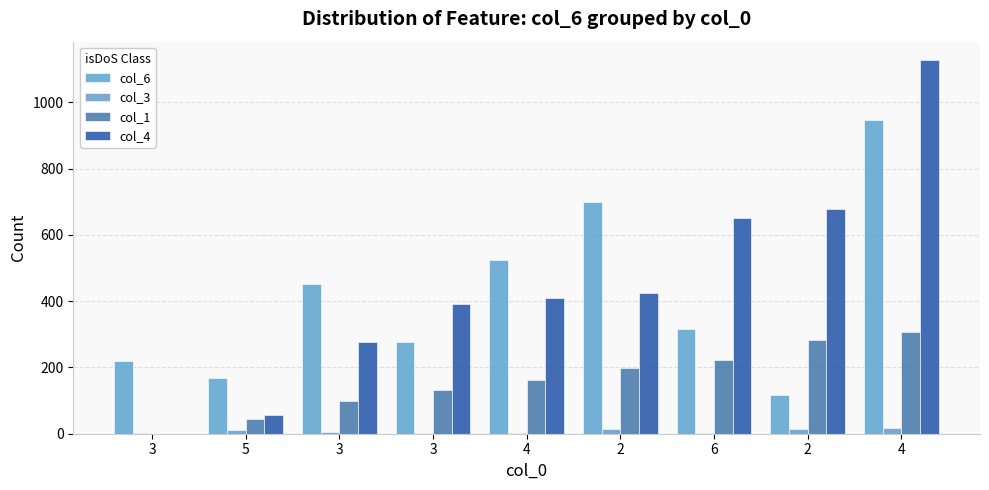

Reading right to left, transcribe all the data shown in this chart.

col_6: 946	116	315	700	524	276	452	167	218
col_3: 17	14	1	14	1	2	6	11	3
col_1: 307	283	223	199	163	133	100	45	0
col_4: 1127	679	650	426	409	391	277	57	0